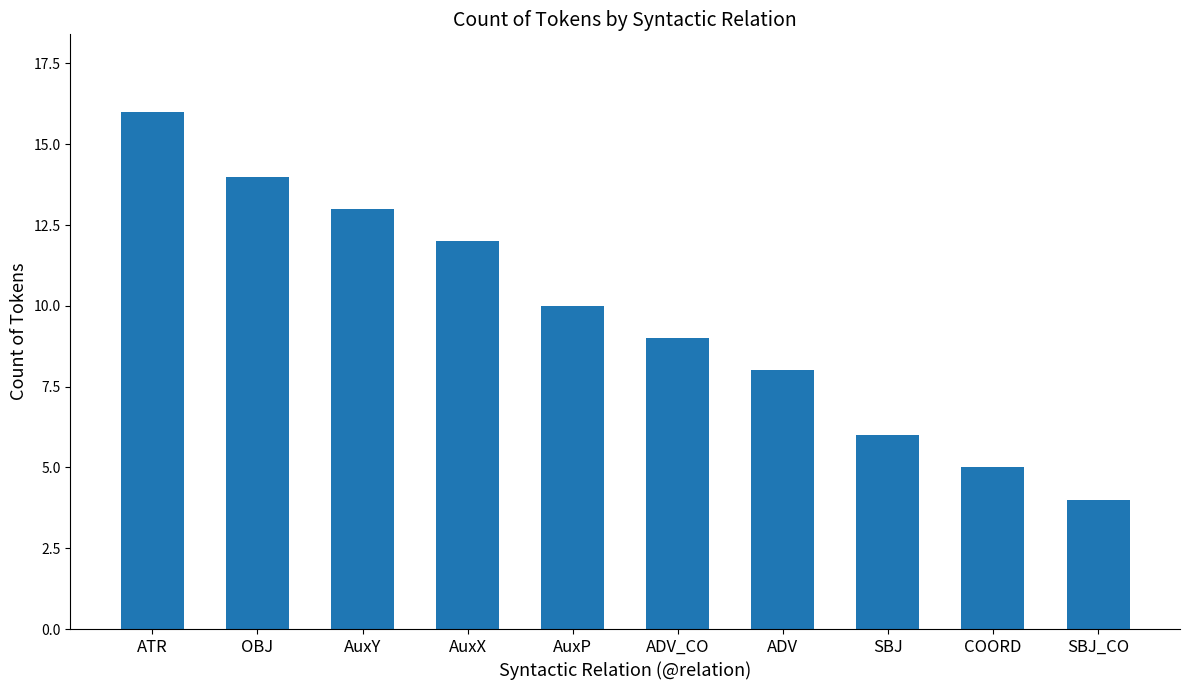

Where does the data first go above 10?

ATR